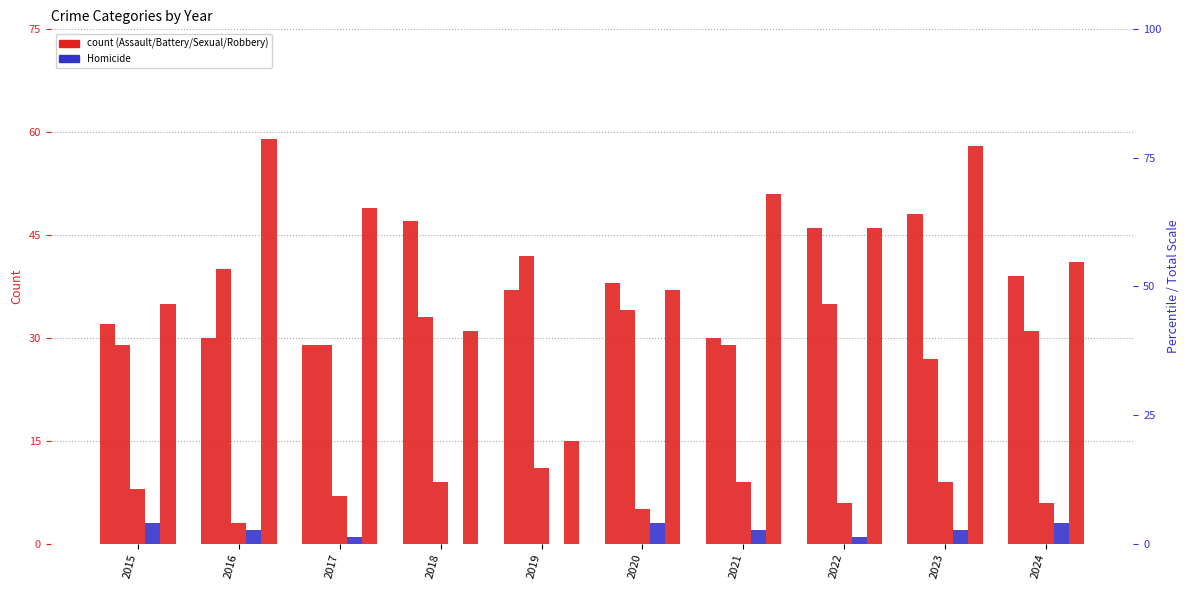

Reading left to right, transcribe all the data shown in this chart.

Aggravated Assault: 2015=32	2016=30	2017=29	2018=47	2019=37	2020=38	2021=30	2022=46	2023=48	2024=39
Aggravated Battery: 2015=29	2016=40	2017=29	2018=33	2019=42	2020=34	2021=29	2022=35	2023=27	2024=31
Criminal Sexual Assault: 2015=8	2016=3	2017=7	2018=9	2019=11	2020=5	2021=9	2022=6	2023=9	2024=6
Homicide: 2015=3	2016=2	2017=1	2018=0	2019=0	2020=3	2021=2	2022=1	2023=2	2024=3
Robbery: 2015=35	2016=59	2017=49	2018=31	2019=15	2020=37	2021=51	2022=46	2023=58	2024=41